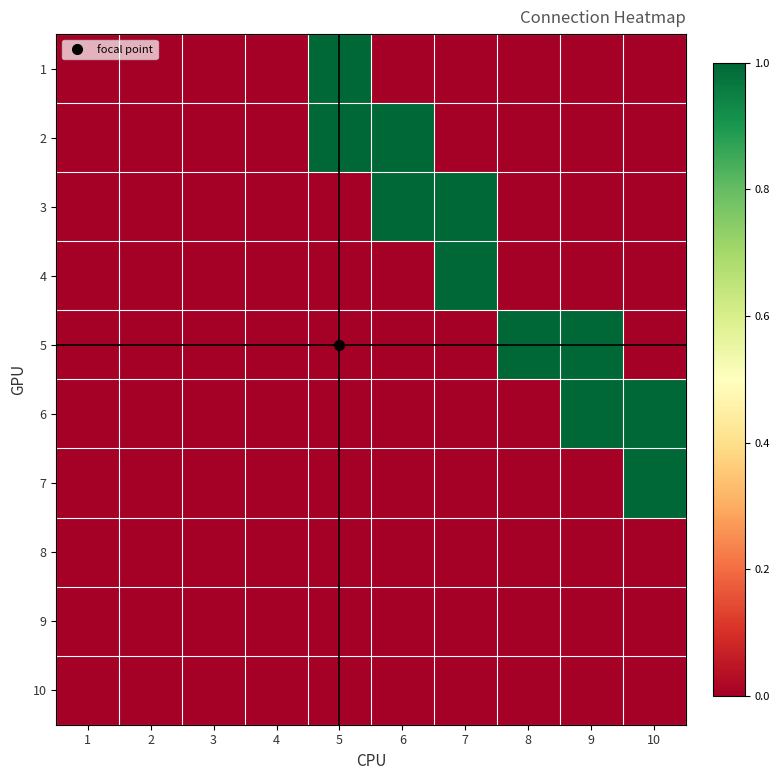

Reading right to left, transcribe all the data shown in this chart.

1: 10=0	9=0	8=0	7=0	6=0	5=1	4=0	3=0	2=0	1=0
2: 10=0	9=0	8=0	7=0	6=1	5=1	4=0	3=0	2=0	1=0
3: 10=0	9=0	8=0	7=1	6=1	5=0	4=0	3=0	2=0	1=0
4: 10=0	9=0	8=0	7=1	6=0	5=0	4=0	3=0	2=0	1=0
5: 10=0	9=1	8=1	7=0	6=0	5=0	4=0	3=0	2=0	1=0
6: 10=1	9=1	8=0	7=0	6=0	5=0	4=0	3=0	2=0	1=0
7: 10=1	9=0	8=0	7=0	6=0	5=0	4=0	3=0	2=0	1=0
8: 10=0	9=0	8=0	7=0	6=0	5=0	4=0	3=0	2=0	1=0
9: 10=0	9=0	8=0	7=0	6=0	5=0	4=0	3=0	2=0	1=0
10: 10=0	9=0	8=0	7=0	6=0	5=0	4=0	3=0	2=0	1=0